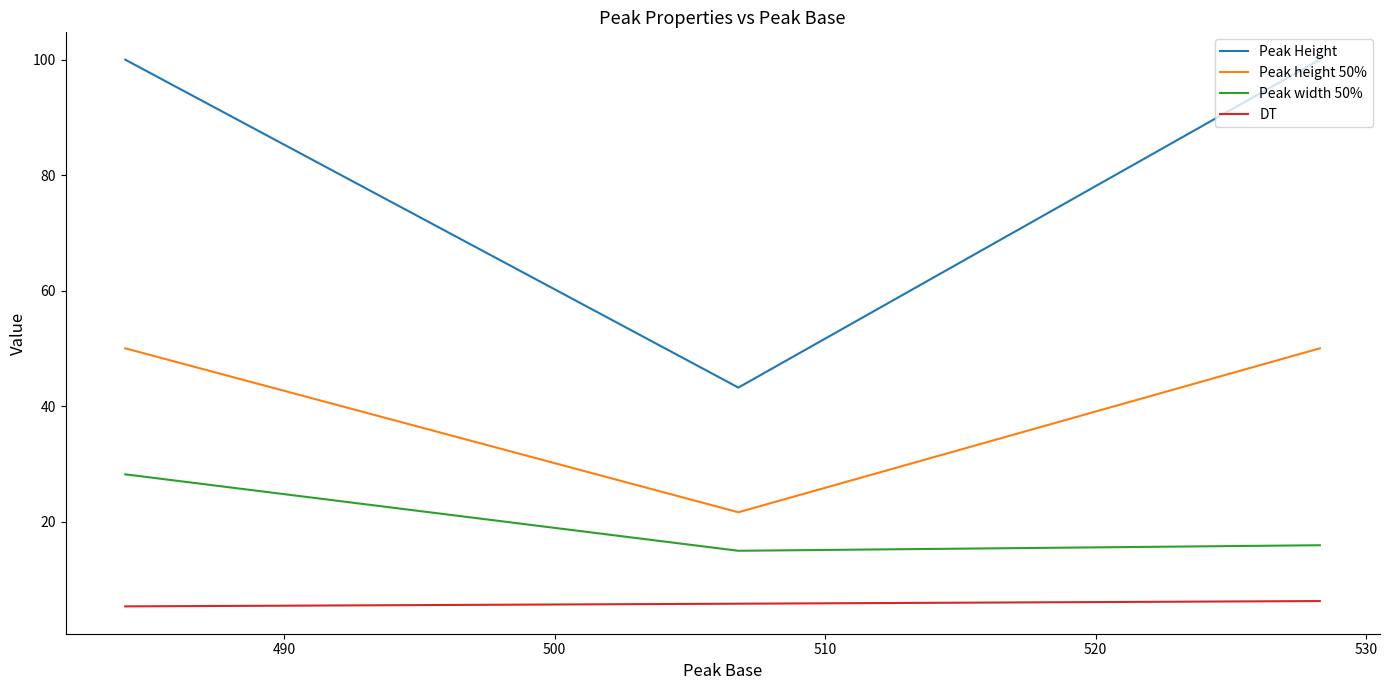

Does the chart display data point markers on the line(s)?

No